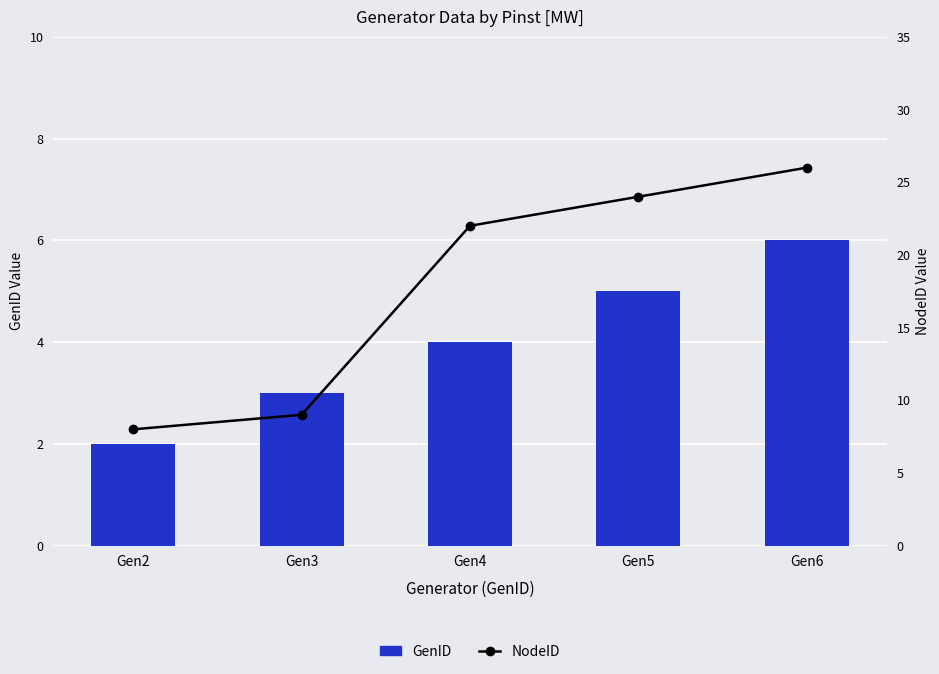

Reading right to left, extract all data points from this chart.

GenID: Gen6=6	Gen5=5	Gen4=4	Gen3=3	Gen2=2
NodeID: Gen6=26	Gen5=24	Gen4=22	Gen3=9	Gen2=8